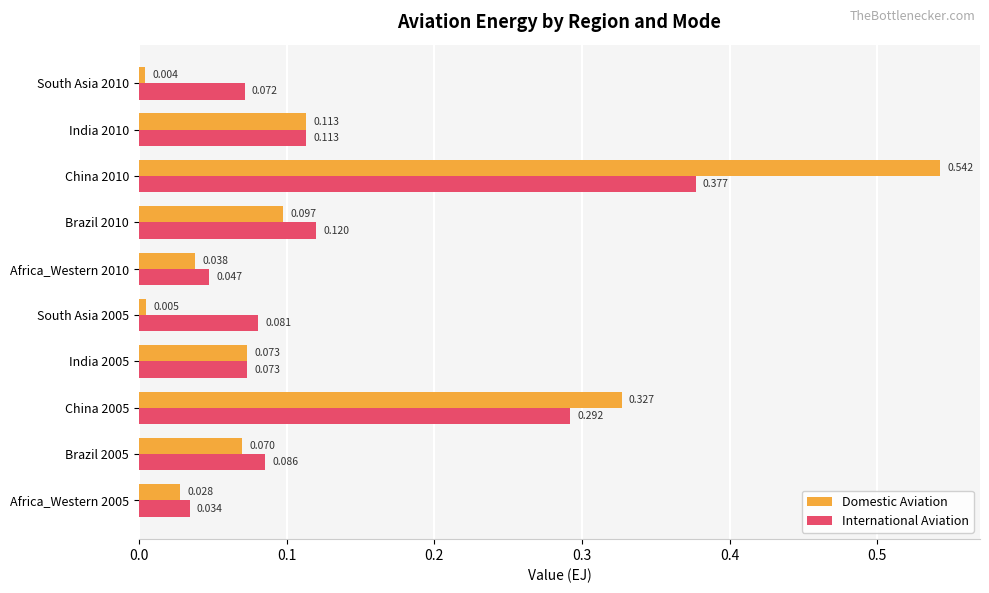

Which series has the largest total across all categories?

Domestic Aviation